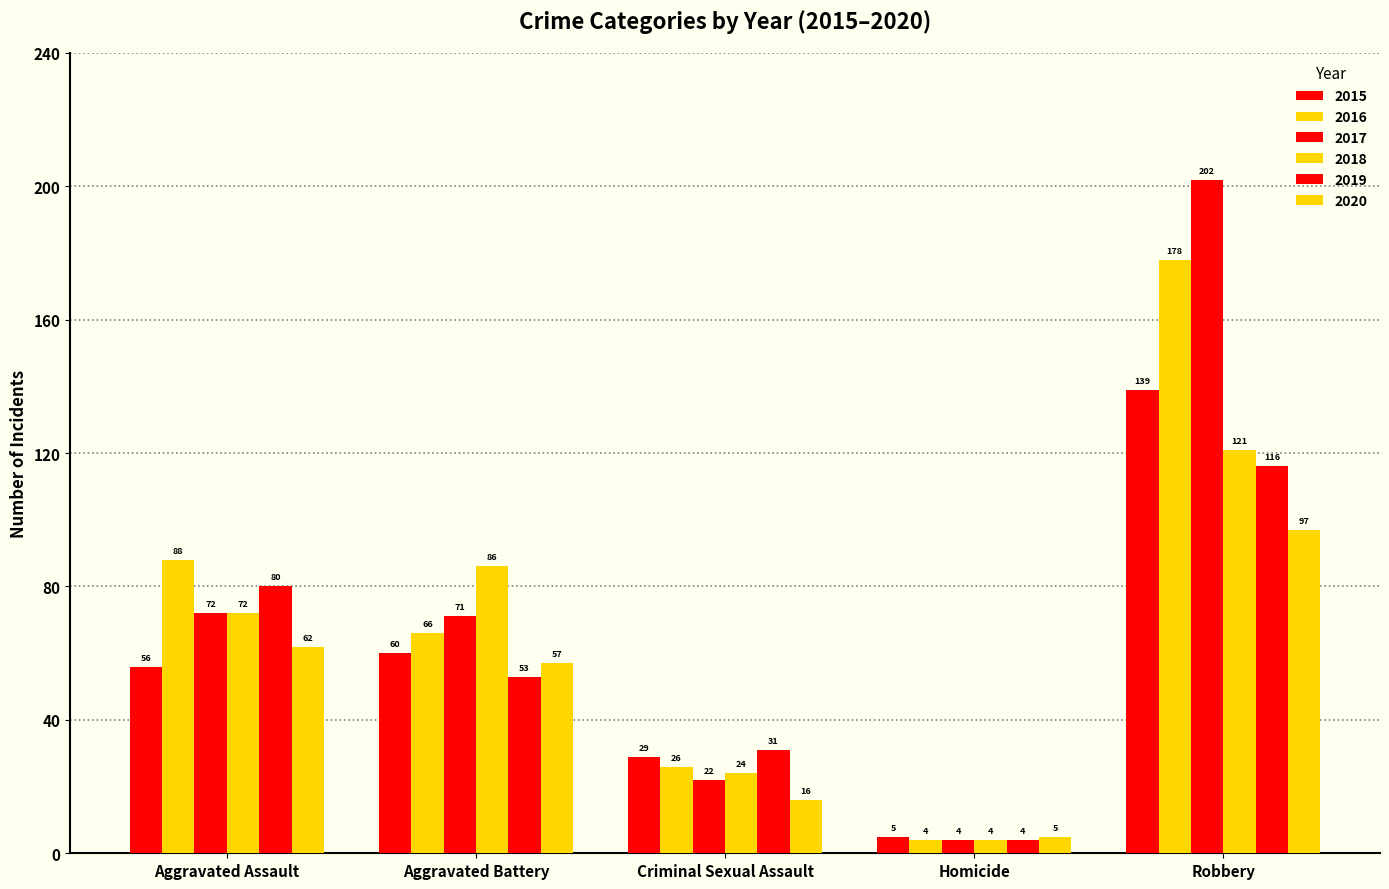

Reading left to right, what are all the values shown in this chart?

2015: 56	60	29	5	139
2016: 88	66	26	4	178
2017: 72	71	22	4	202
2018: 72	86	24	4	121
2019: 80	53	31	4	116
2020: 62	57	16	5	97